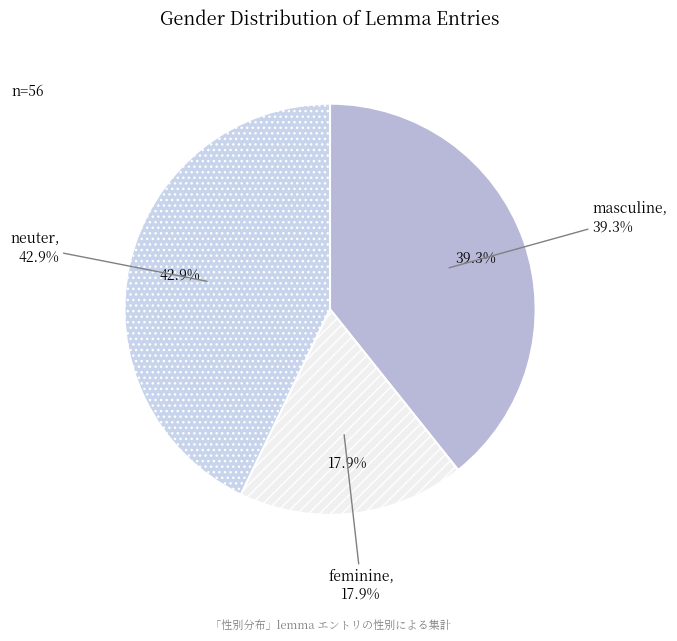

Count the number of slices in the pie.

3